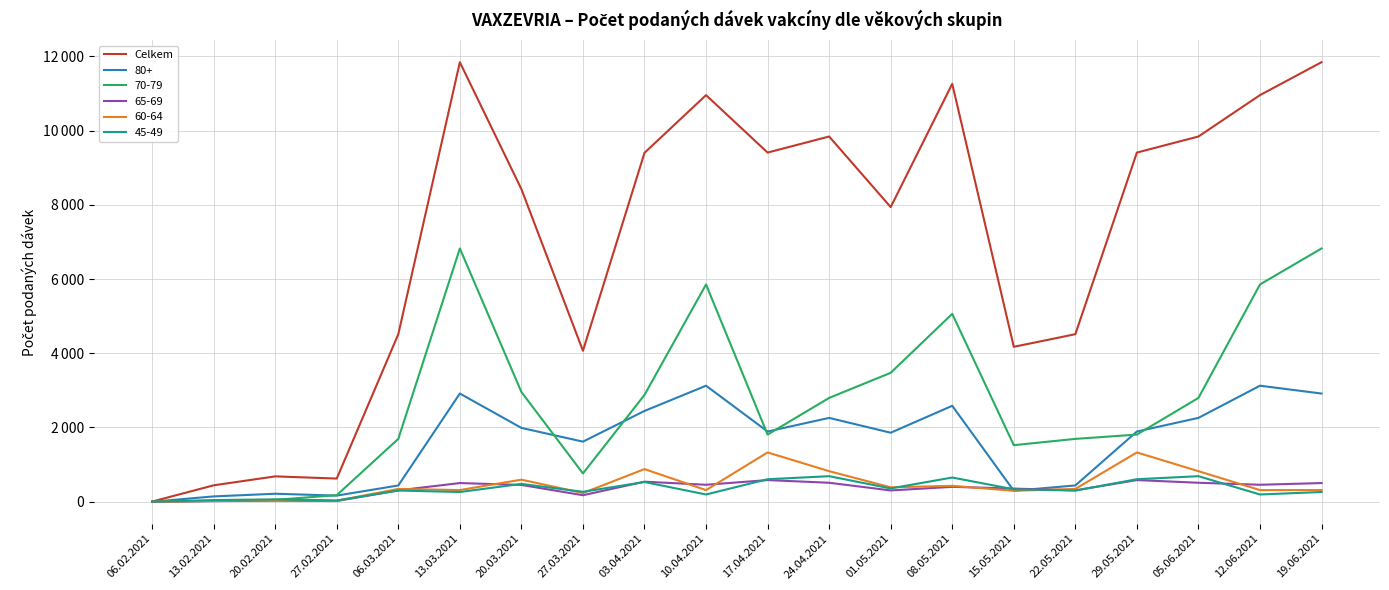

What is the smallest value displayed?

4